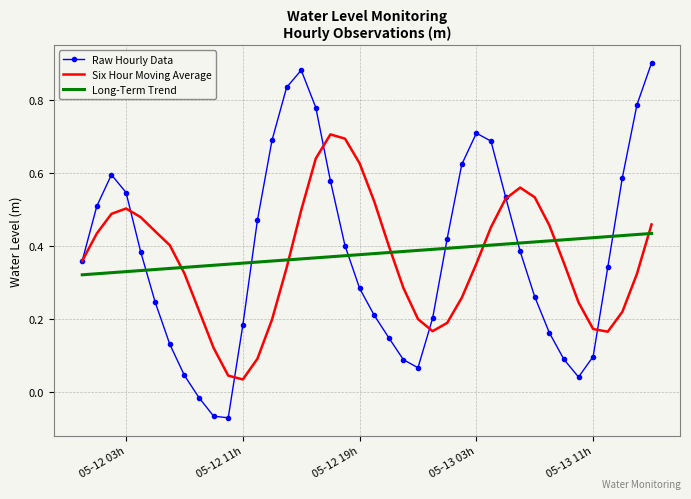

Which series has the largest range (max minus min)?

Raw Hourly Data